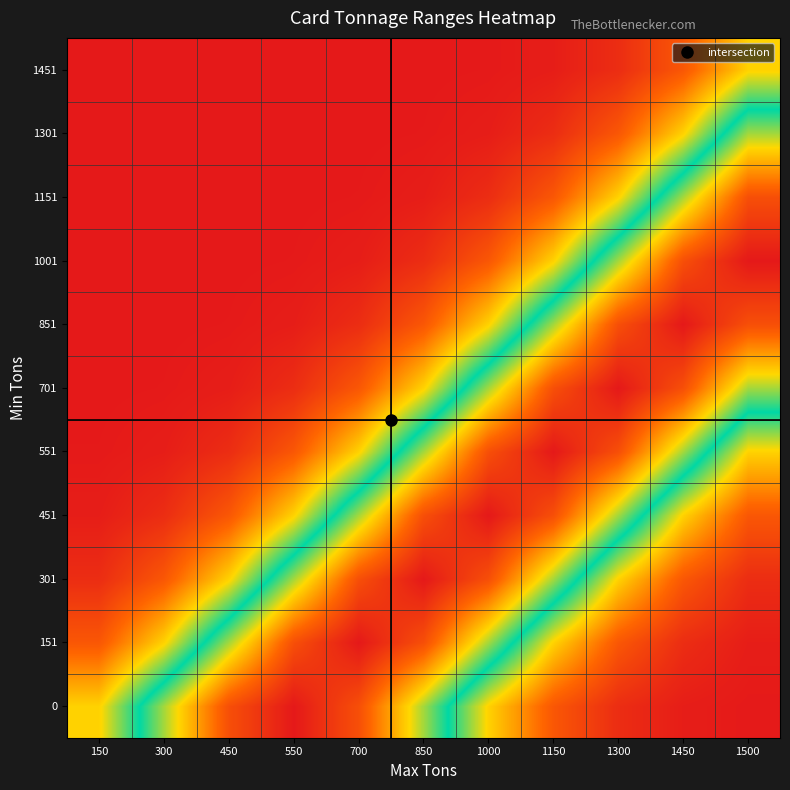

What is the total value across all series at 700?

3.9